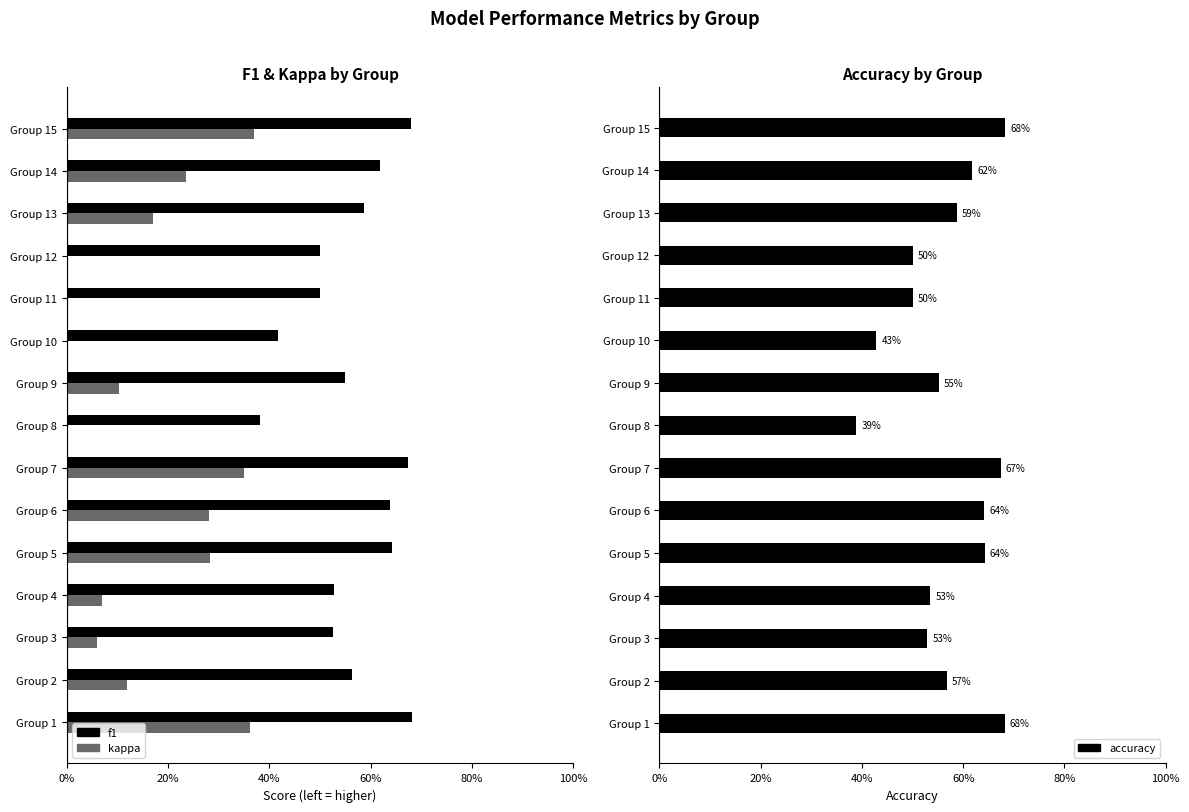

What is the difference between the maximum and minimum values in the kappa series?

0.6